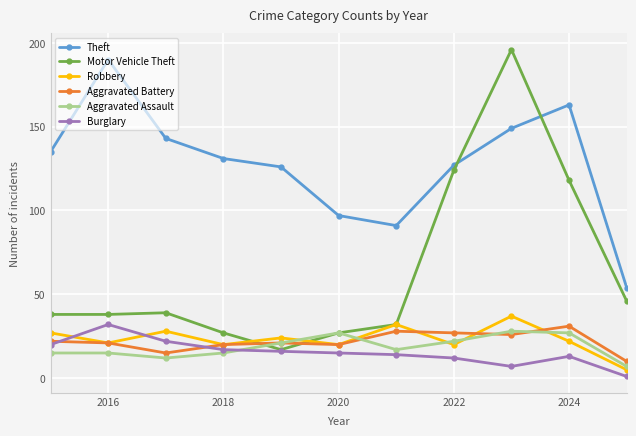

True or false: Aggravated Battery has more than 2 points higher than both neighbors.

True